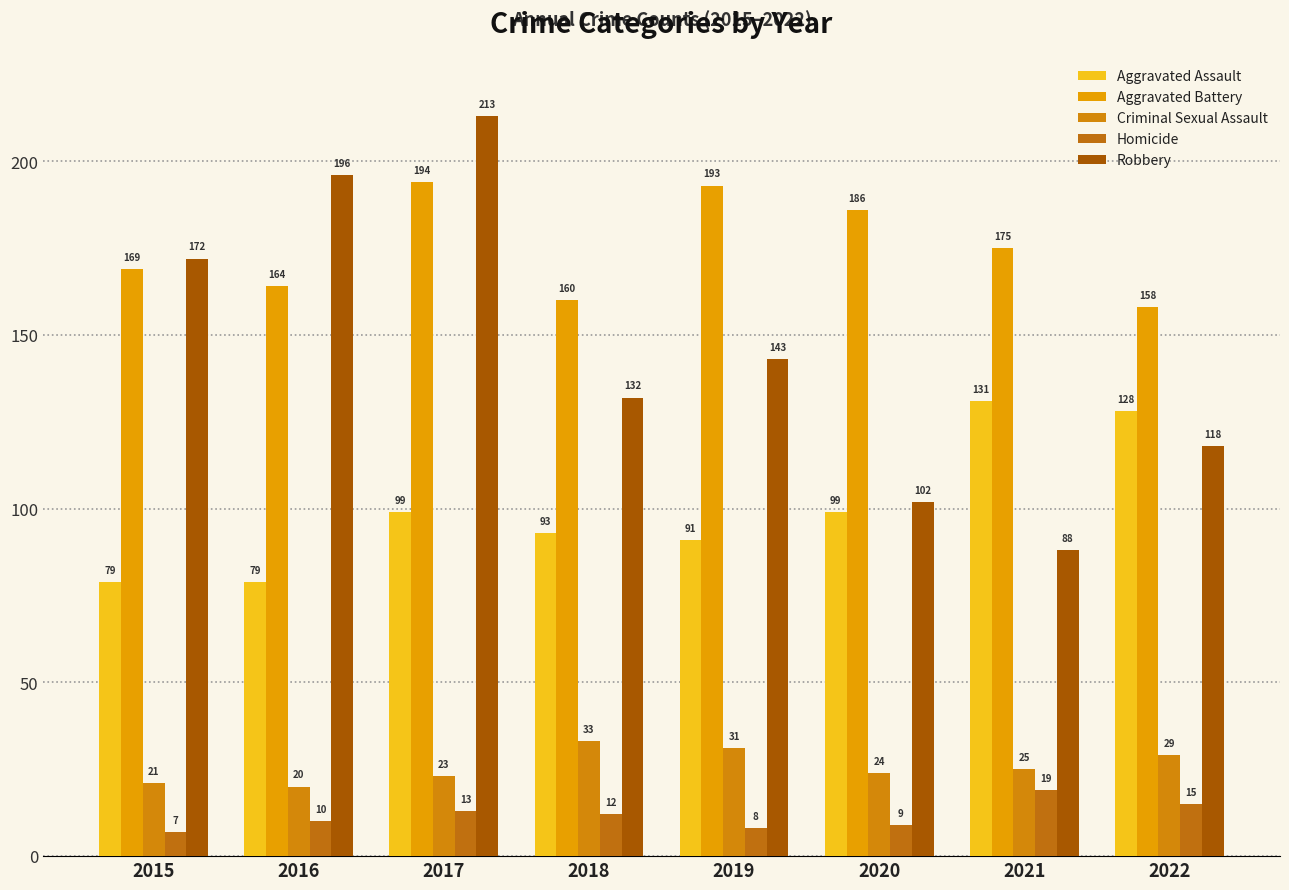

How many data points in Aggravated Battery are less than 175?

4